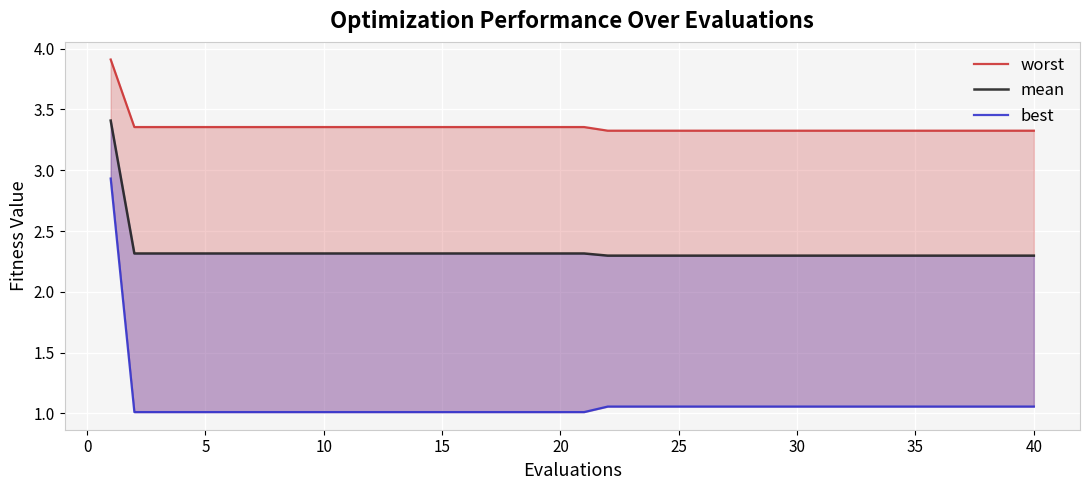

What is the maximum value shown in the chart?

3.9